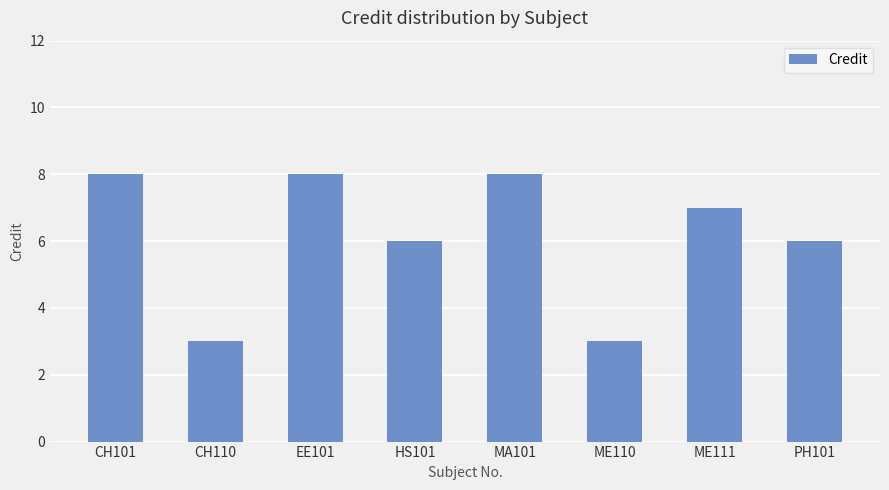

Approximately how many times larger is the value at HS101 compared to CH101?

0.8